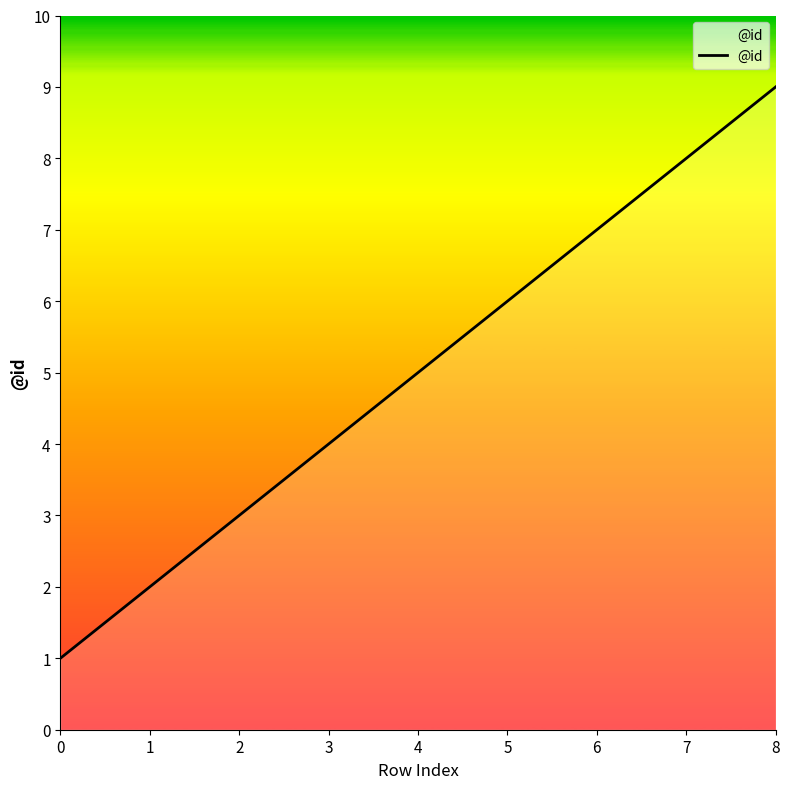

What is the minimum value shown in the chart?

1